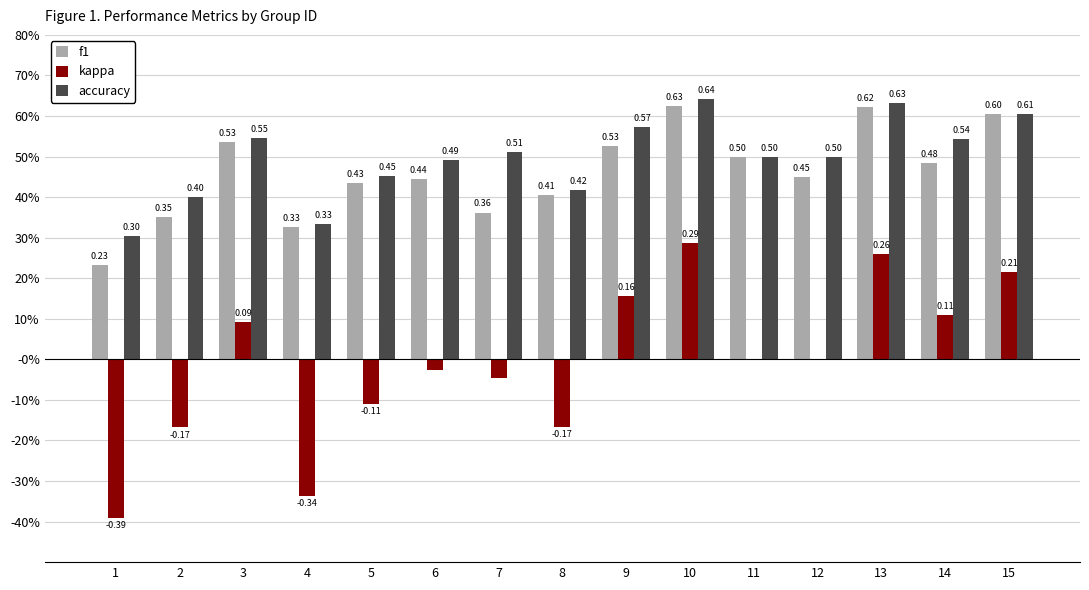

What are all the series names shown in the legend?

f1, kappa, accuracy